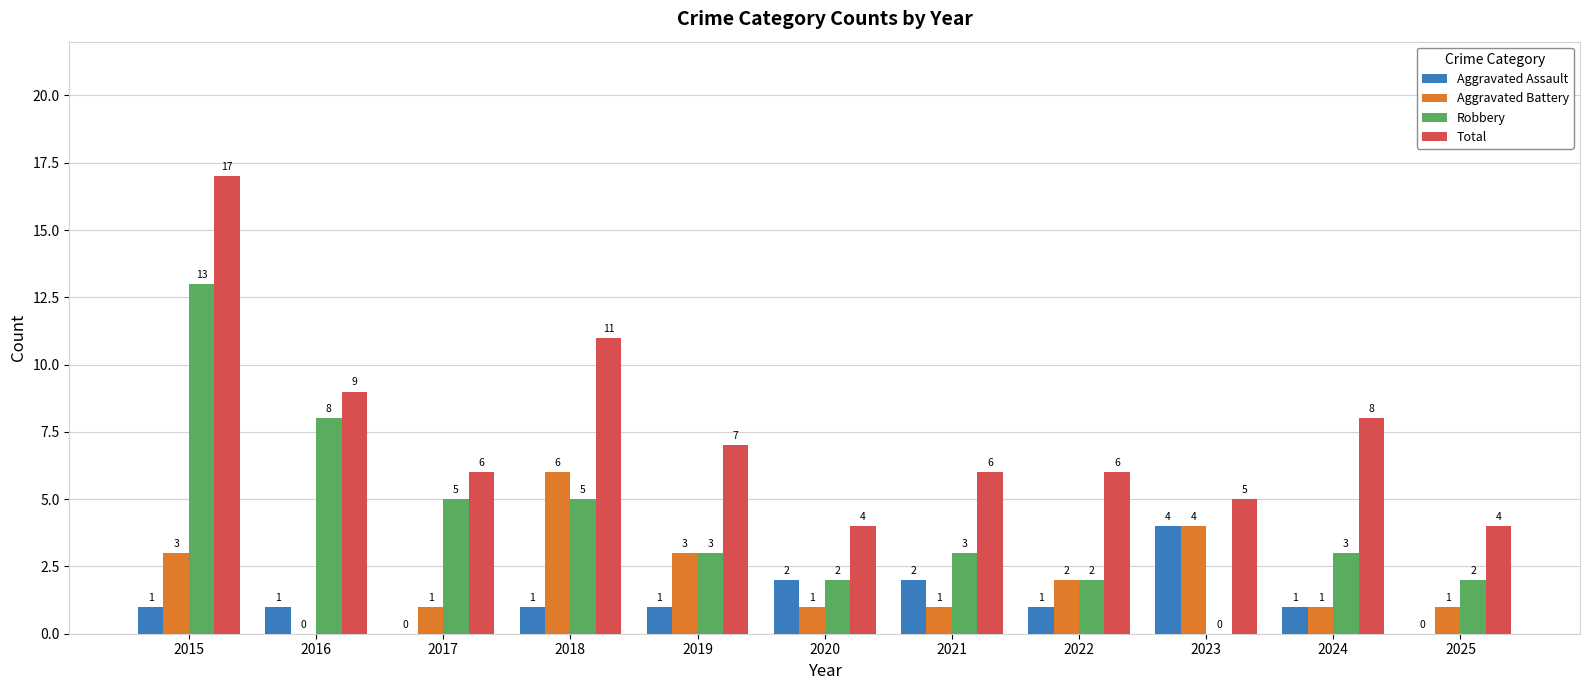

Which category has the highest value across all series?

2015